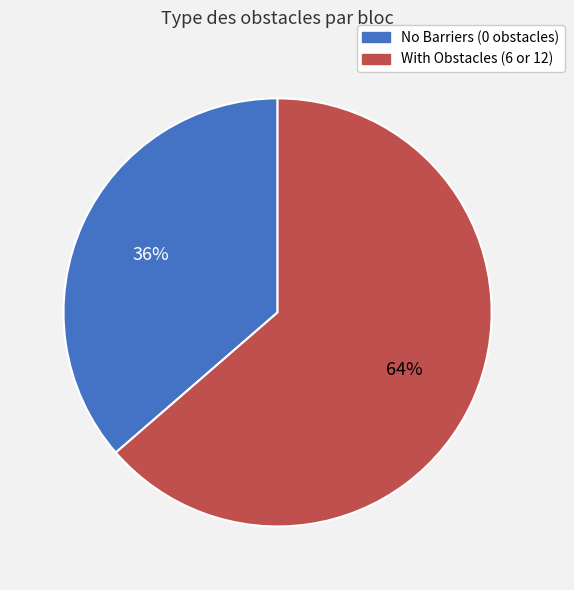

To the nearest percent, what is the average slice percentage?

50%